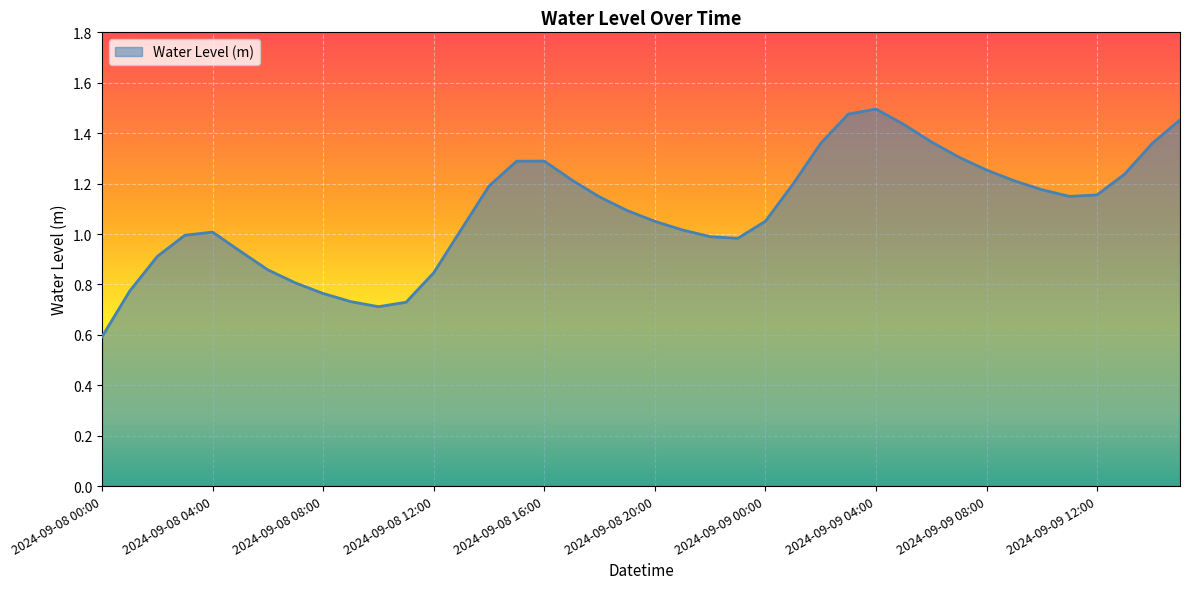

What is the smallest value displayed?

0.6